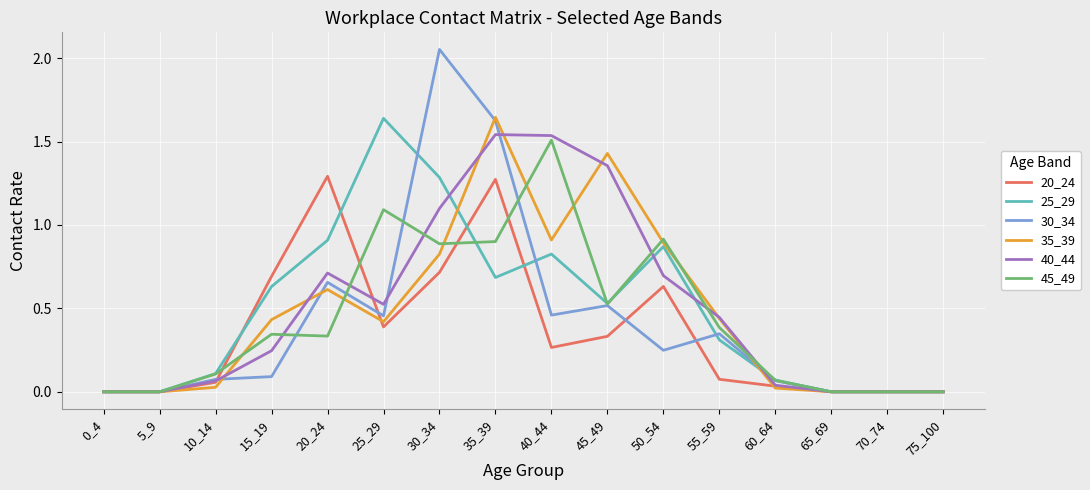

Which category has the highest value across all series?

30_34